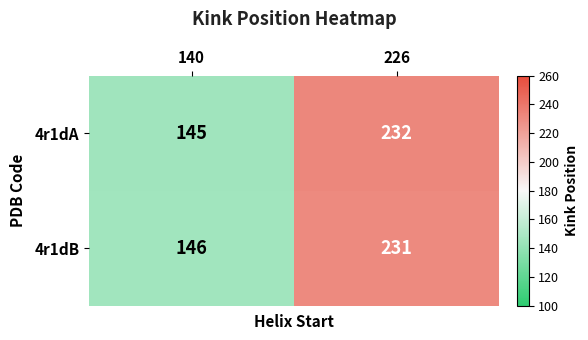

Reading right to left, extract all data points from this chart.

4r1dA: 226=232	140=145
4r1dB: 226=231	140=146